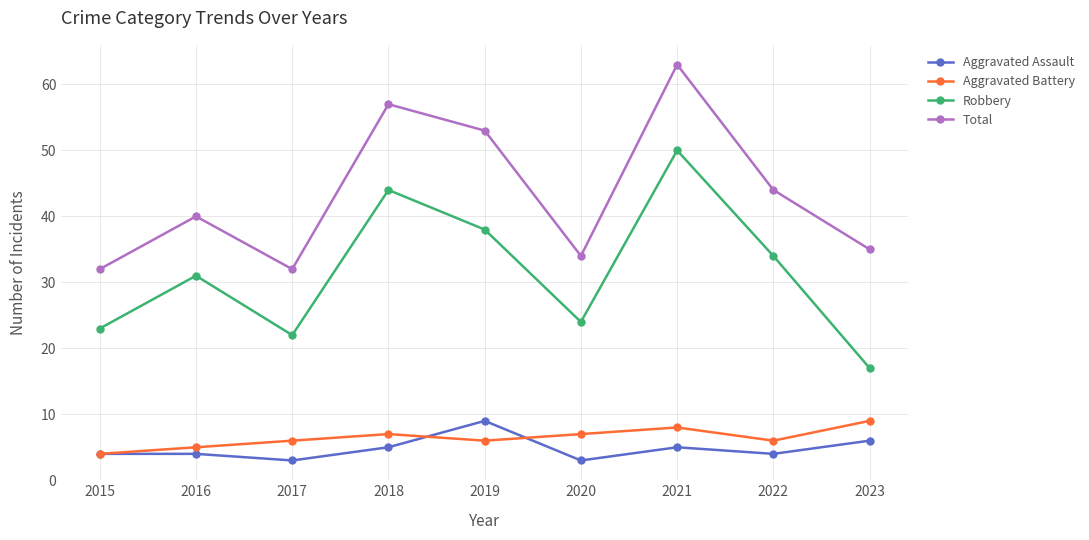

Is this an area chart (filled region under the line)?

No